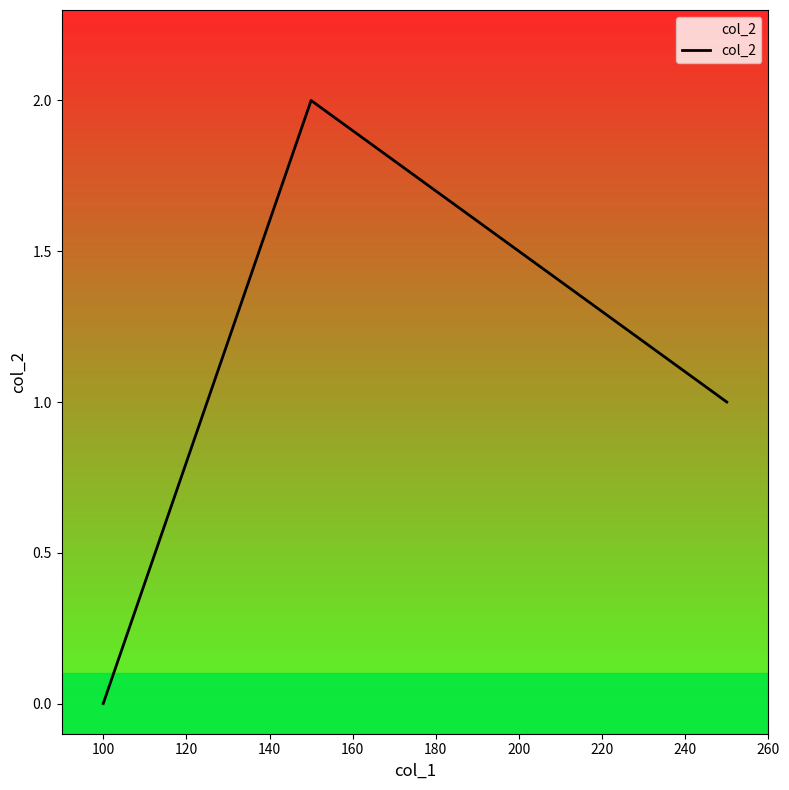

Count the values in the range 0 to 2.

3